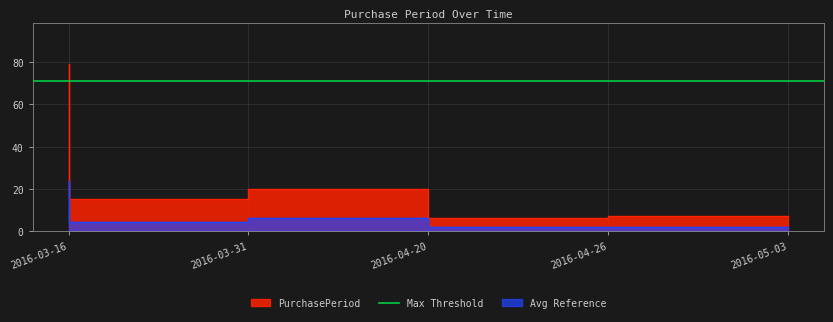

How many lines are shown in the chart?

1